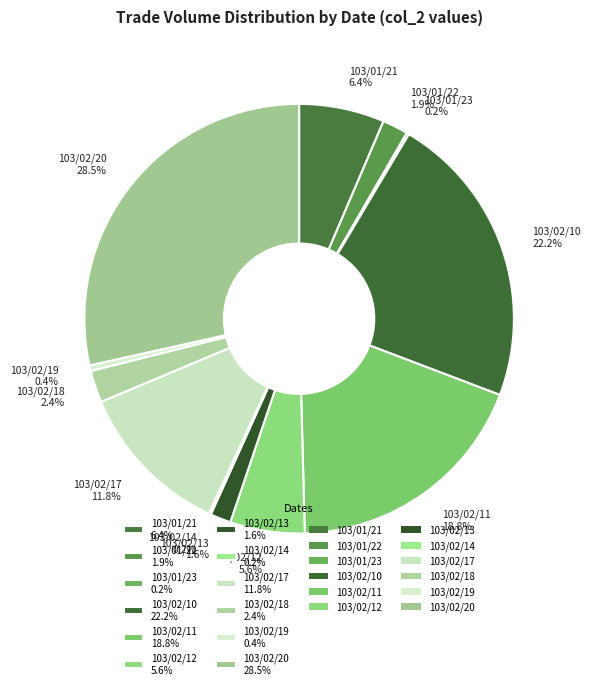

To the nearest percent, what is the combined percentage of 103/02/20 and 103/02/12?

34%